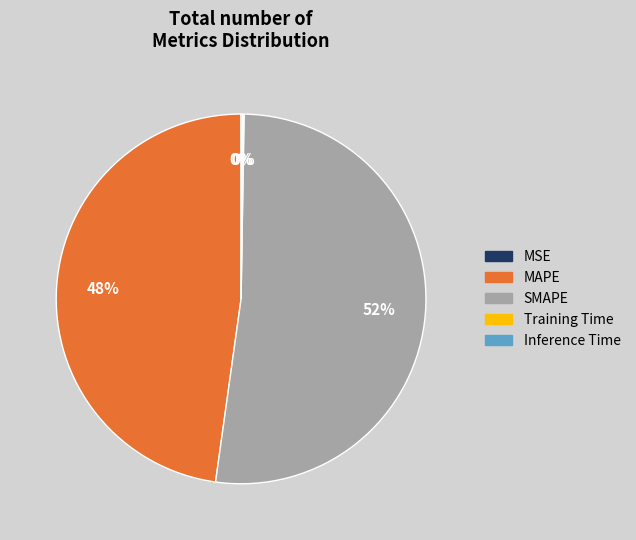

Does SMAPE account for over 50% of the chart?

Yes